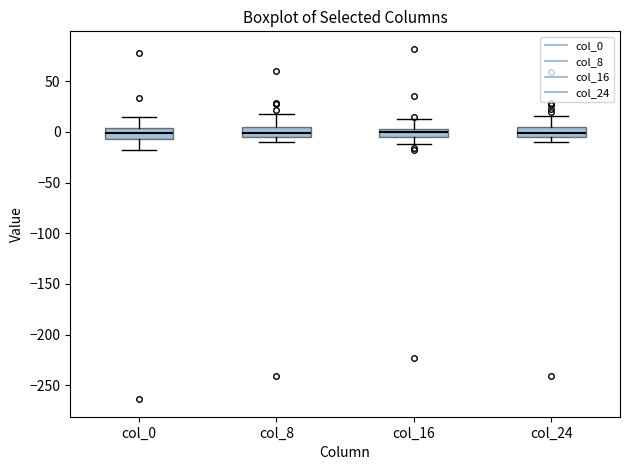

Where is the upper edge of the box for col_0 on the y-axis? The values are not printed on the chart, so give them approximately, as read against the axis.

5